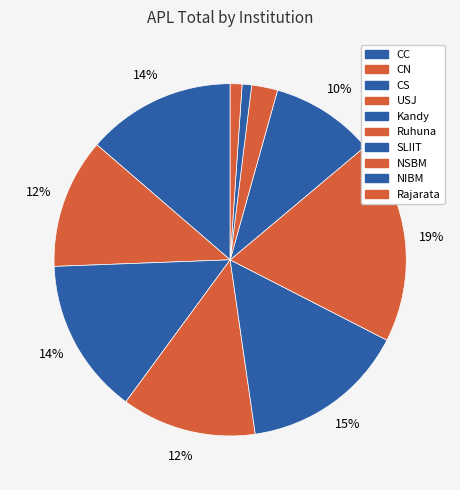

Which has a higher value, USJ or Rajarata?

USJ